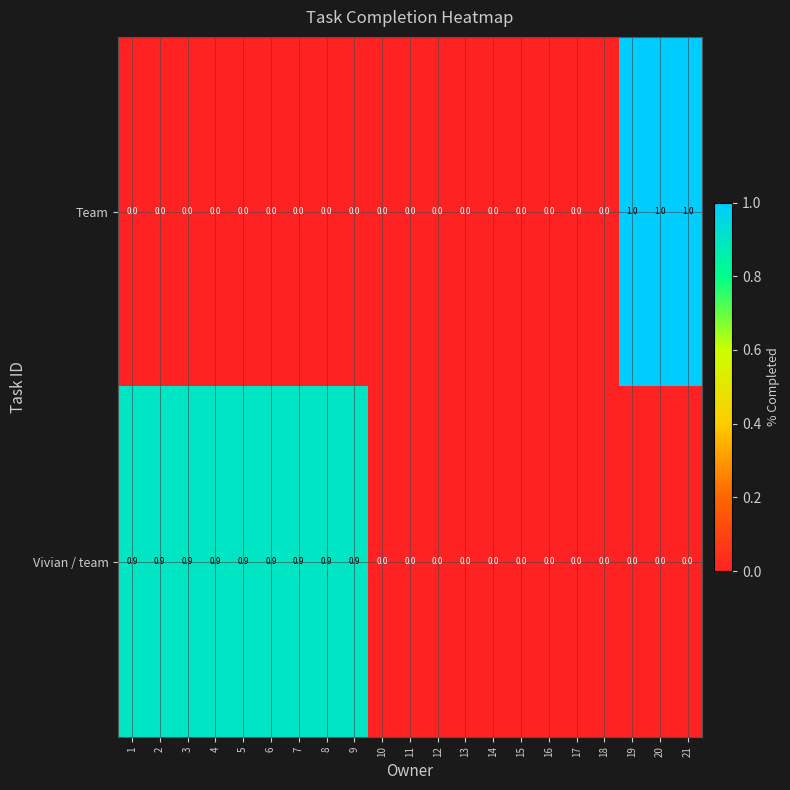

What is the total value across all series at 21?

1.0